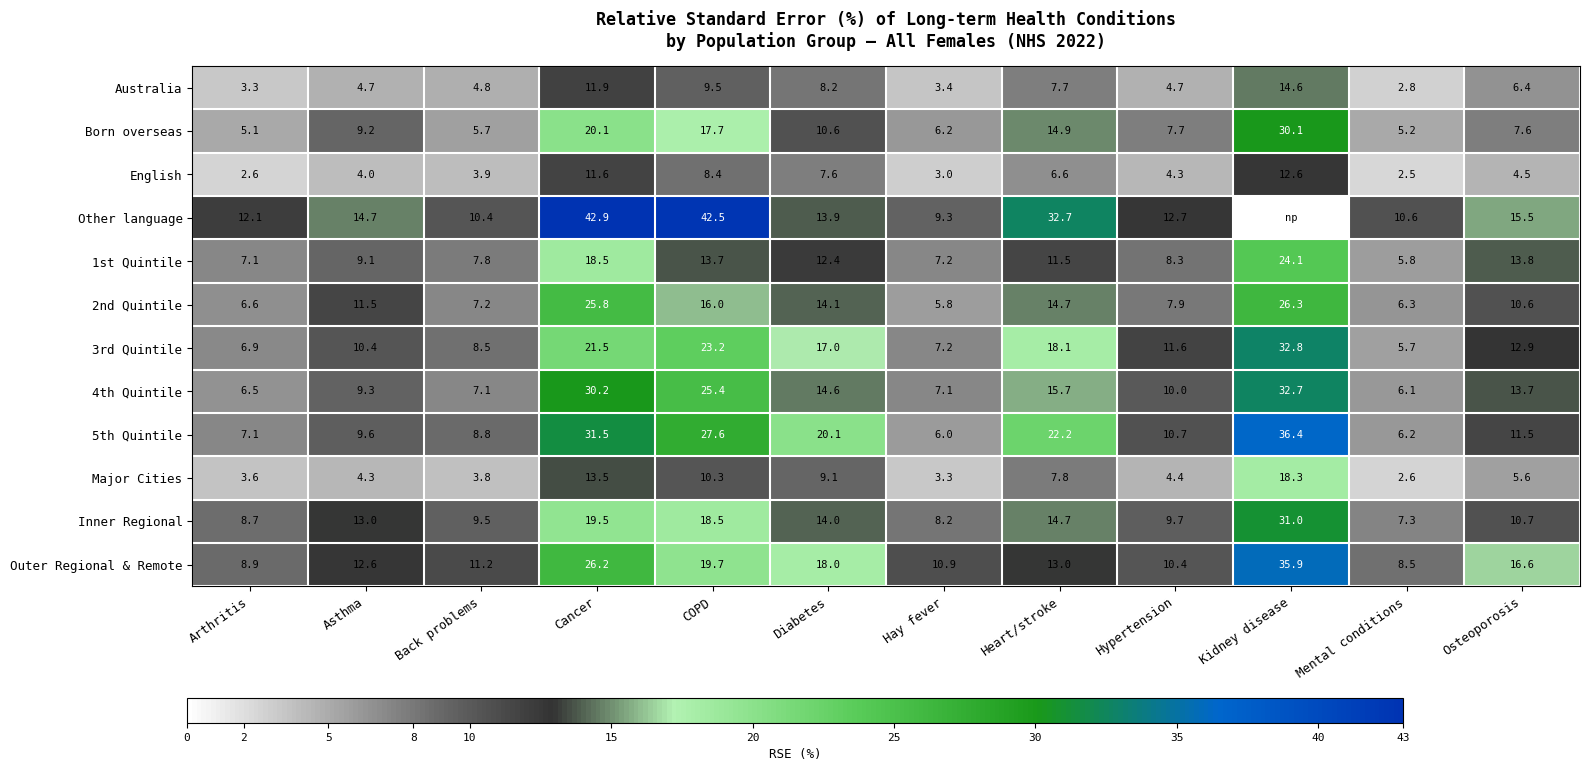

What is the total value across all series at Mental conditions?

69.6